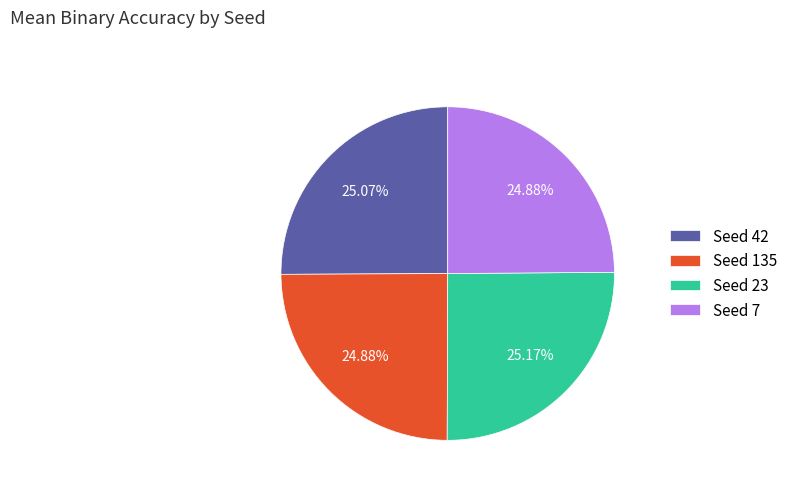

Do Seed 23 and Seed 135 together represent more than half of the pie?

Yes